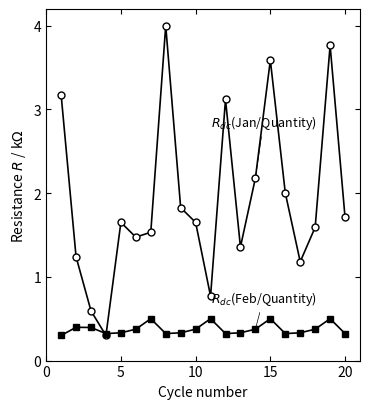

What is the maximum value shown in the chart?

4.0